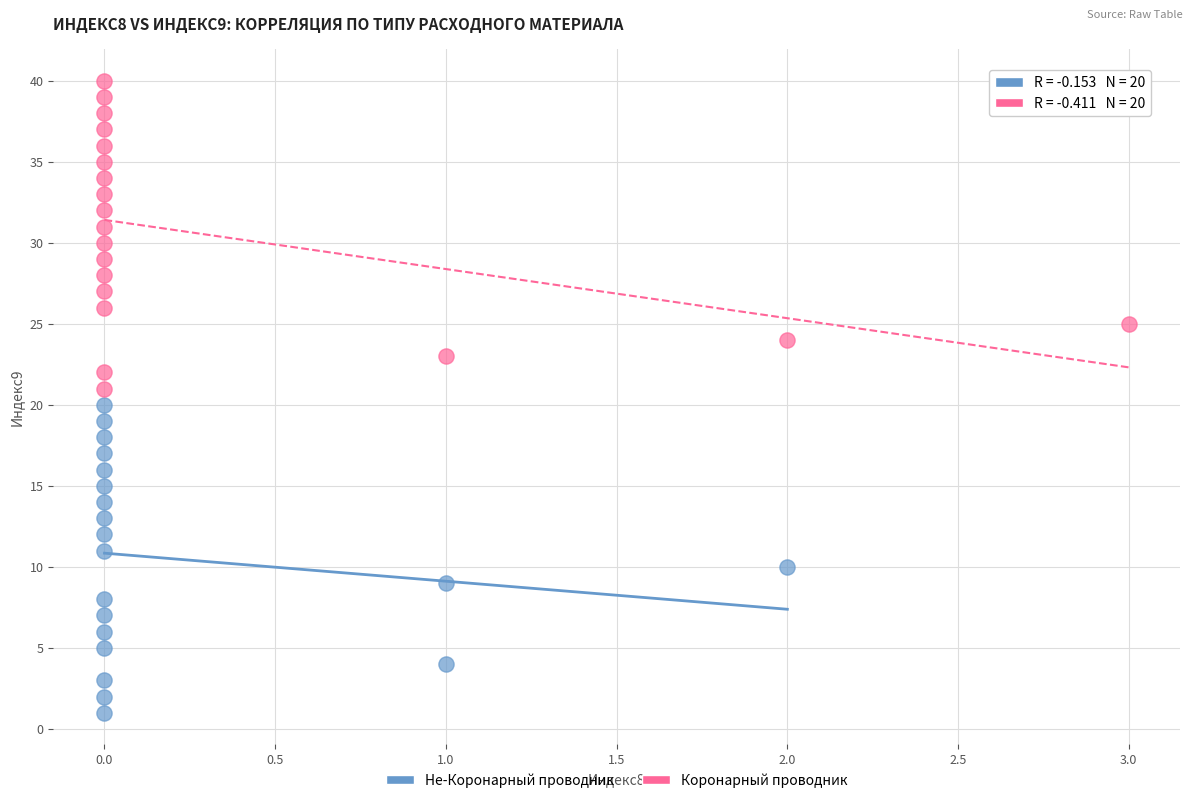

Which series contains the highest Y value?

Коронарный проводник